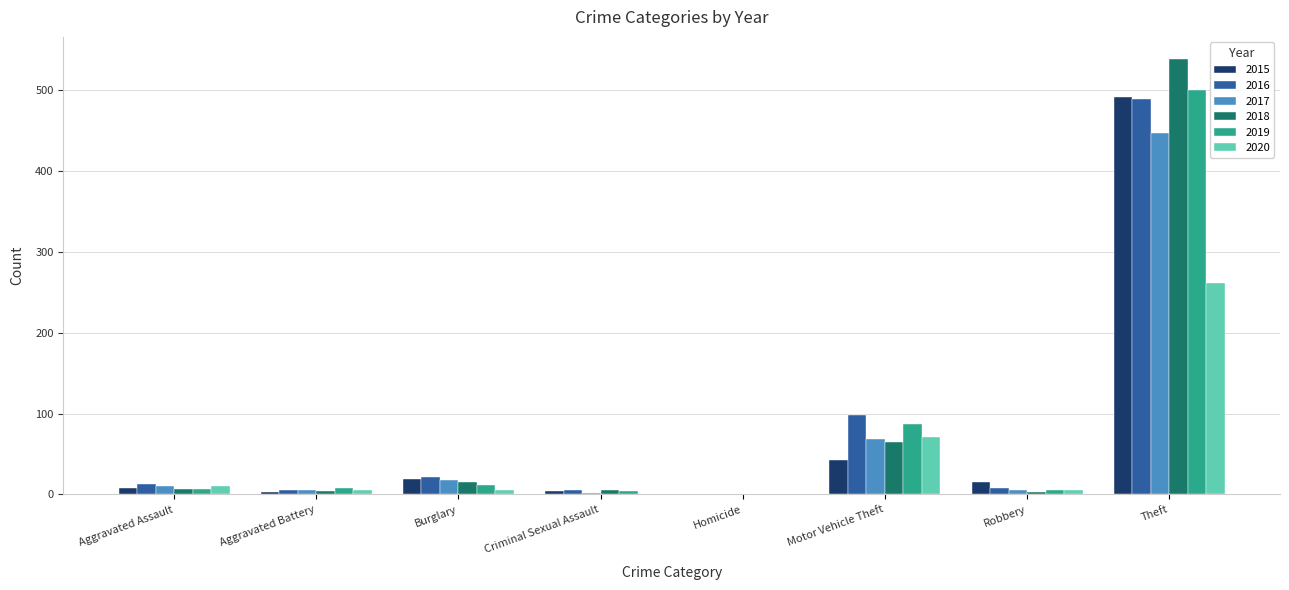

Where is 2017 nearest to the value 224?

Motor Vehicle Theft